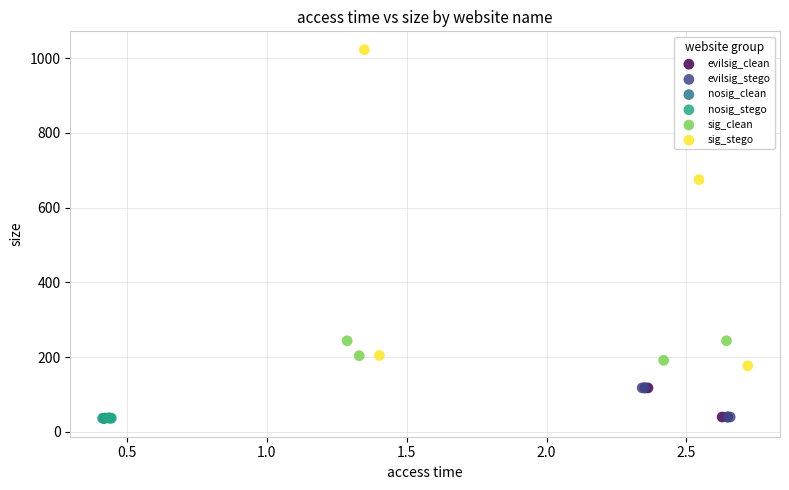

Which series has the widest spread of Y values?

sig_stego